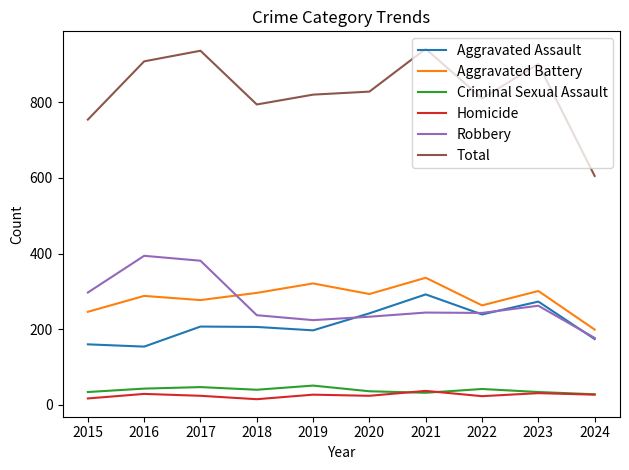

What is the lowest value of the Aggravated Assault series?

154